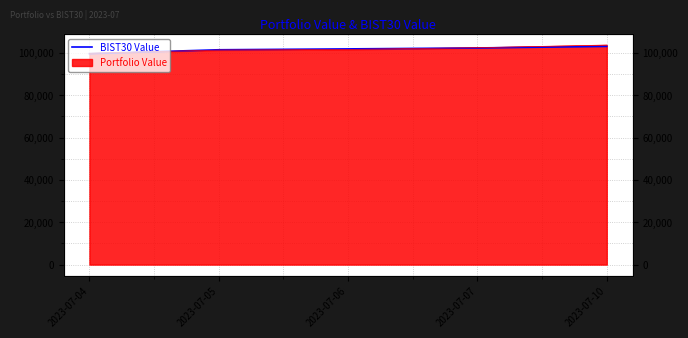

Read the value at 2023-07-05.

101508.3